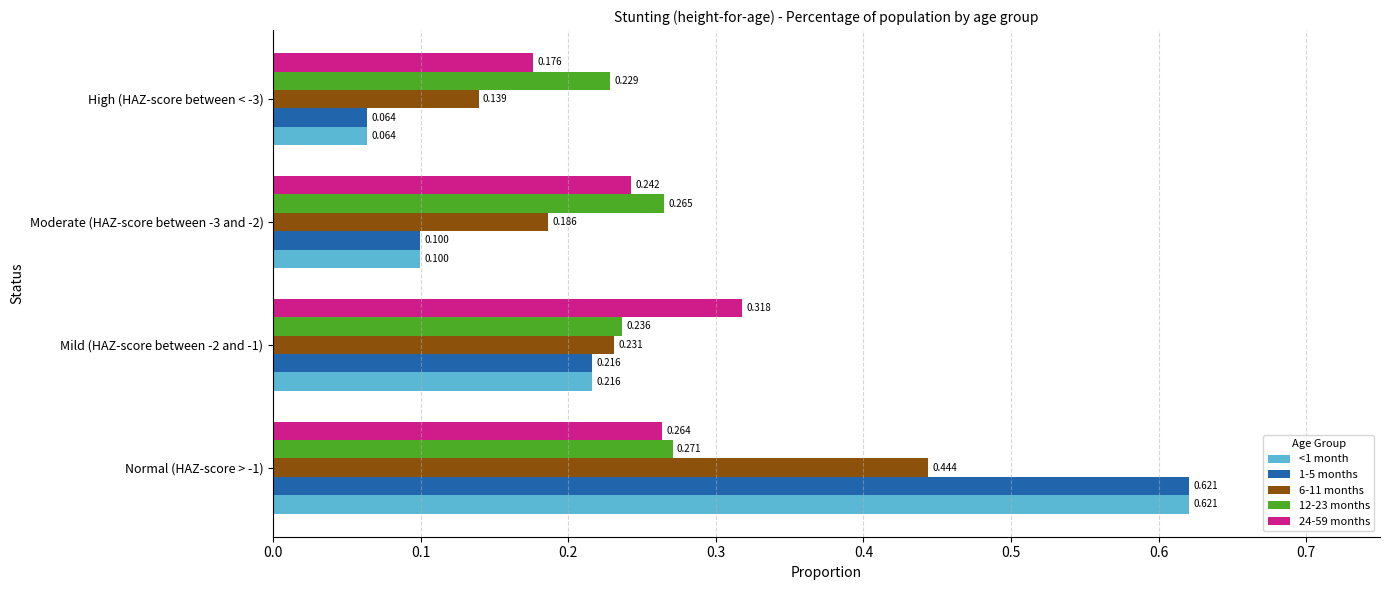

Reading left to right, extract all data points from this chart.

<1 month: 0.6	0.2	0.1	0.1
1-5 months: 0.6	0.2	0.1	0.1
6-11 months: 0.4	0.2	0.2	0.1
12-23 months: 0.3	0.2	0.3	0.2
24-59 months: 0.3	0.3	0.2	0.2